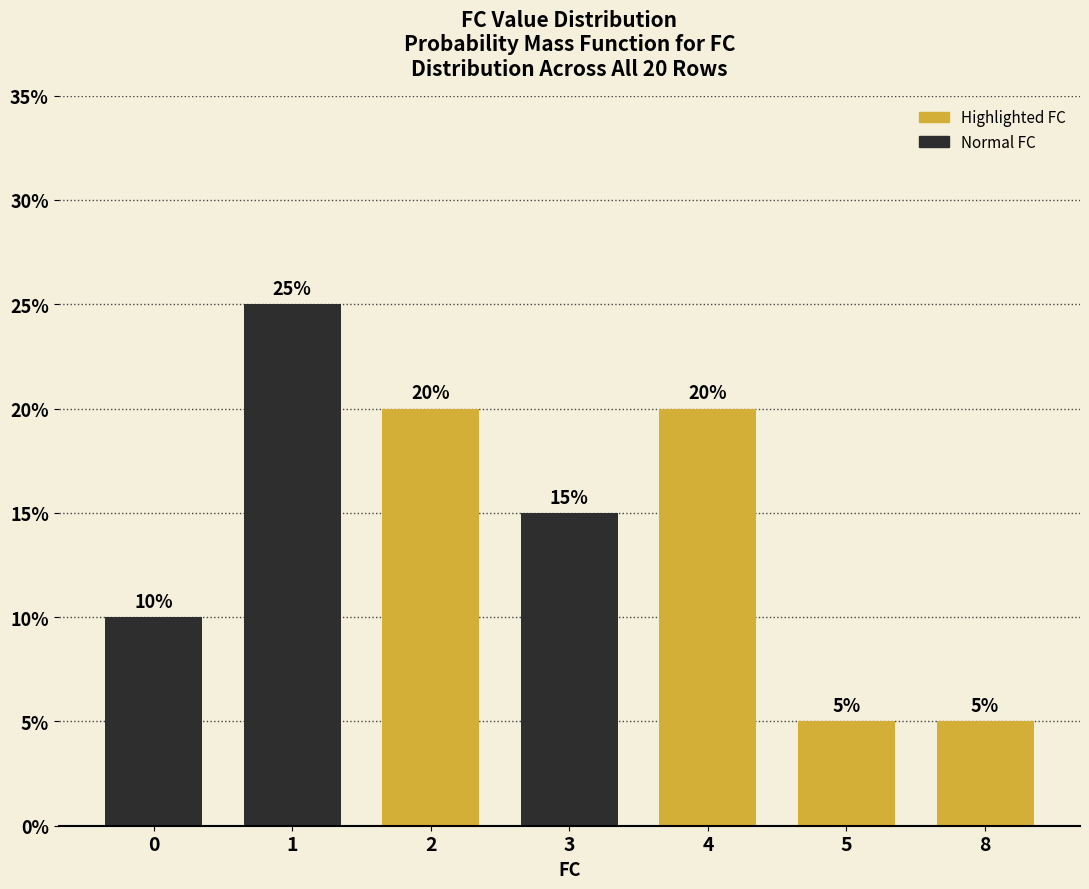

What is the sum of the values at 8 and 2?

25